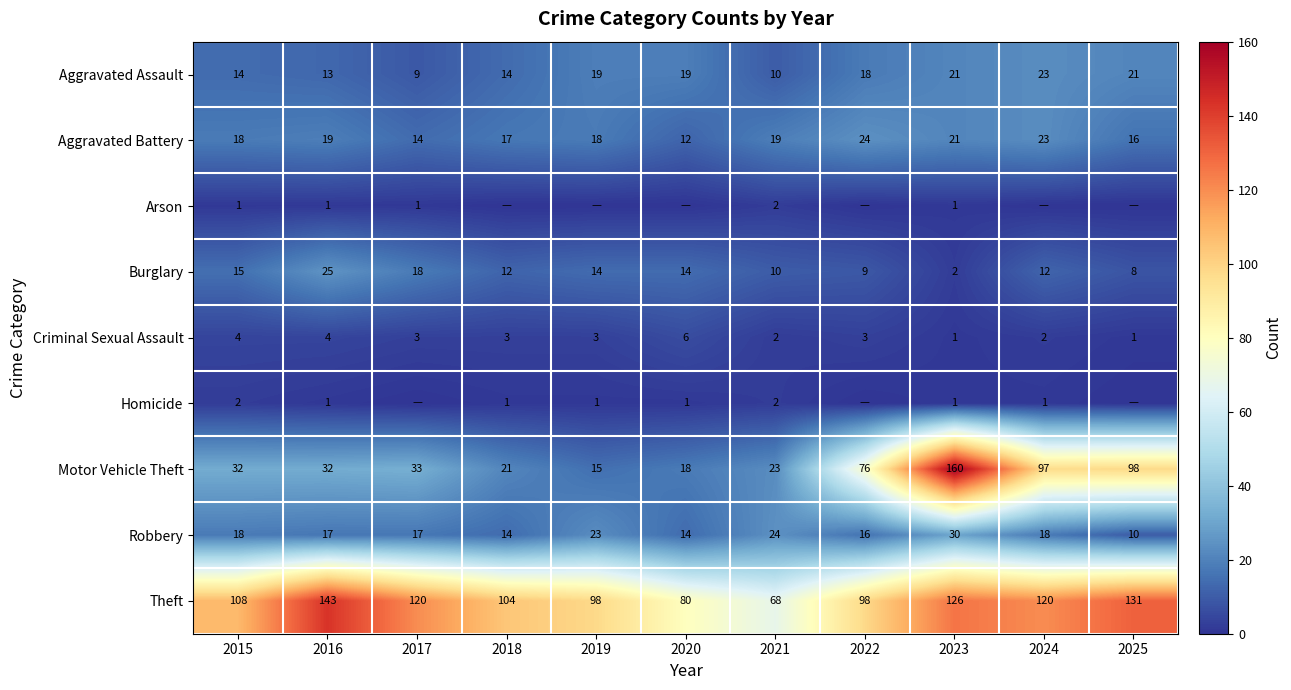

The value of Burglary at 2020 is 14. True or false?

True